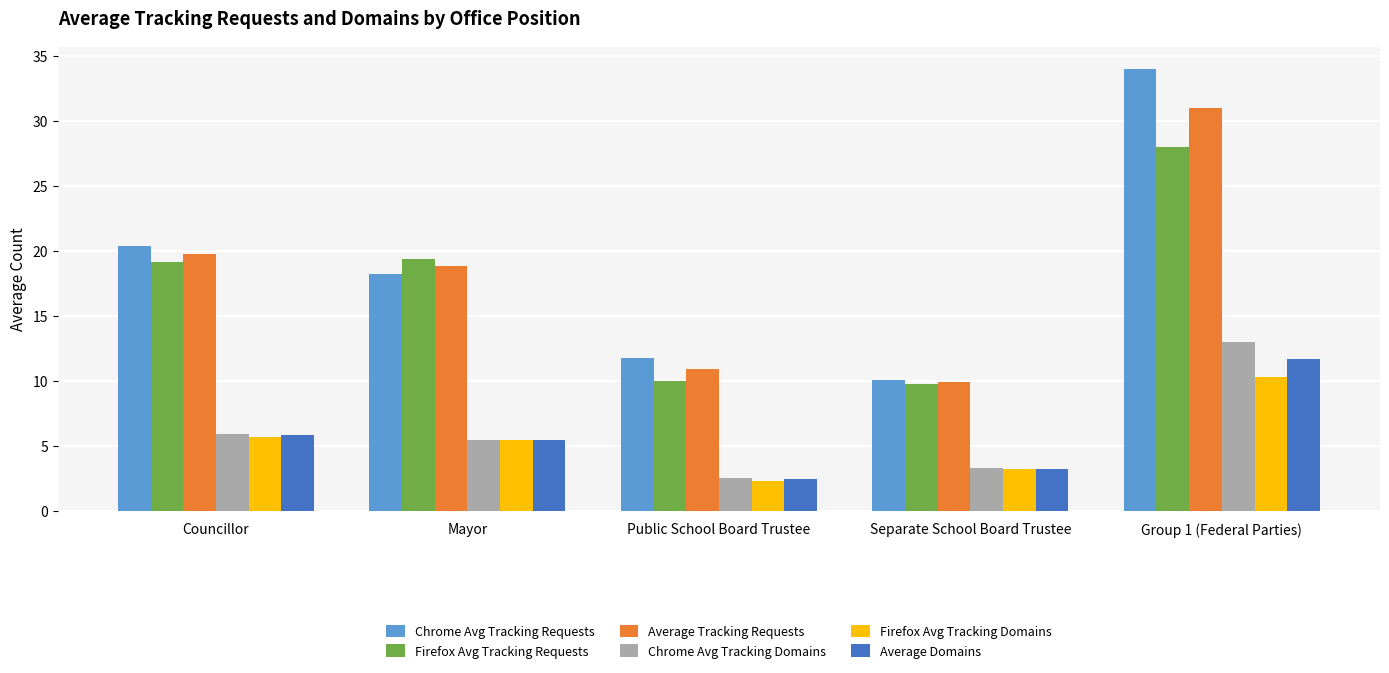

What are all the series names shown in the legend?

Chrome Avg Tracking Requests, Firefox Avg Tracking Requests, Average Tracking Requests, Chrome Avg Tracking Domains, Firefox Avg Tracking Domains, Average Domains